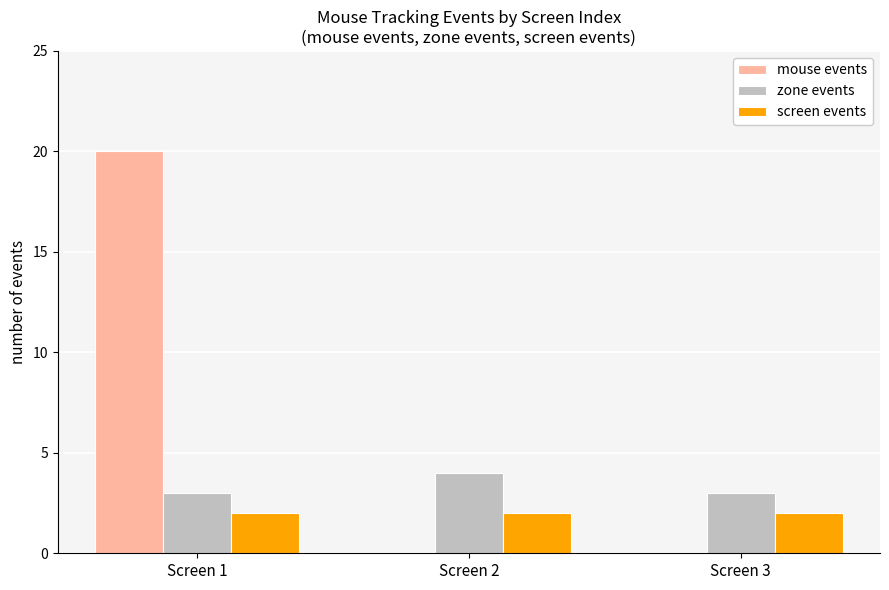

What value does the screen events series have at Screen 2?

2